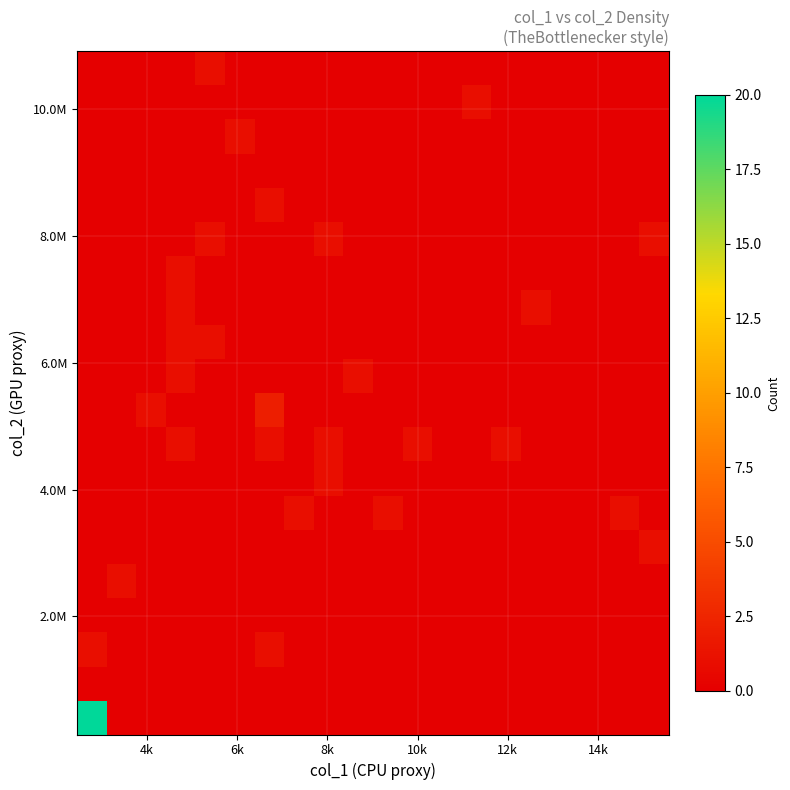

At how many categories does at least one series exceed 11?

1